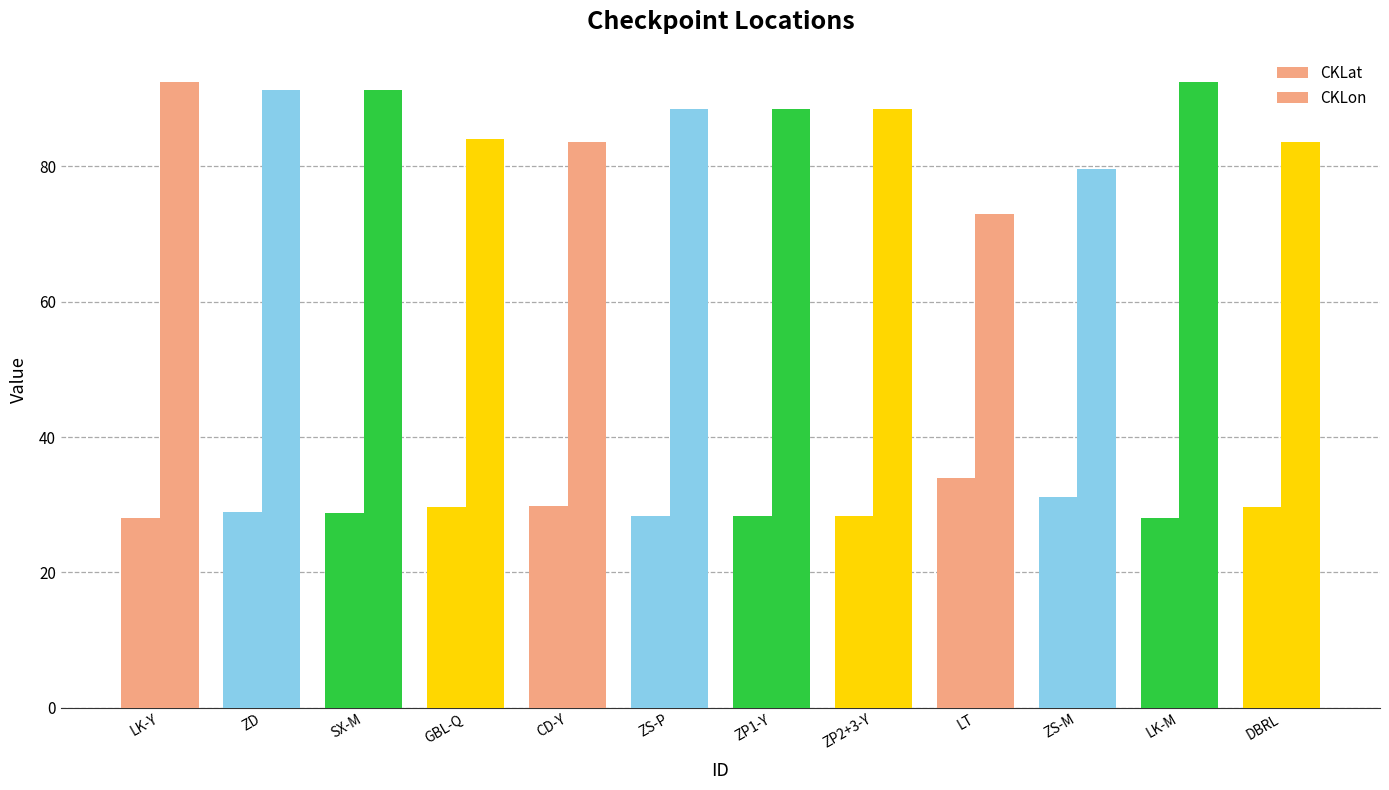

How many data points does each series have?

12